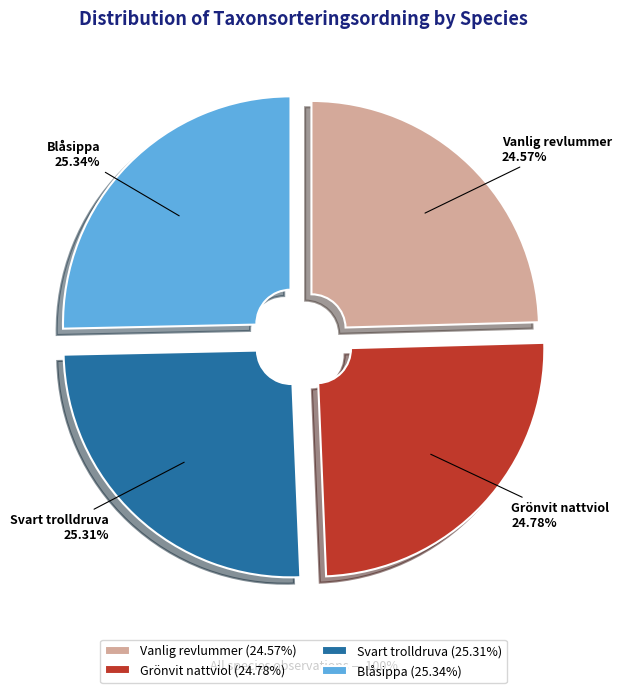

Between Vanlig revlummer and Svart trolldruva, which is larger?

Svart trolldruva